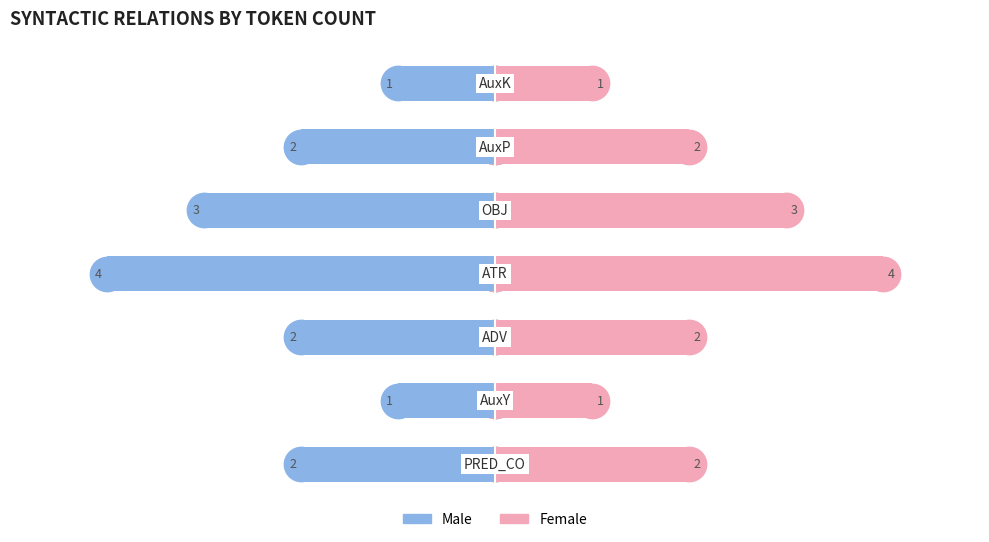

List the series in order of their peak value, highest first.

Female, Male